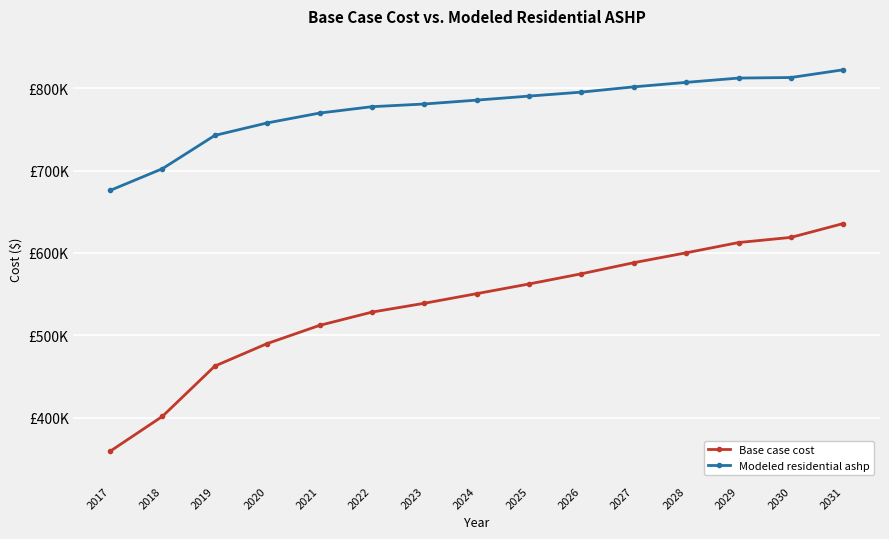

What are all the series names shown in the legend?

Base case cost, Modeled residential ashp